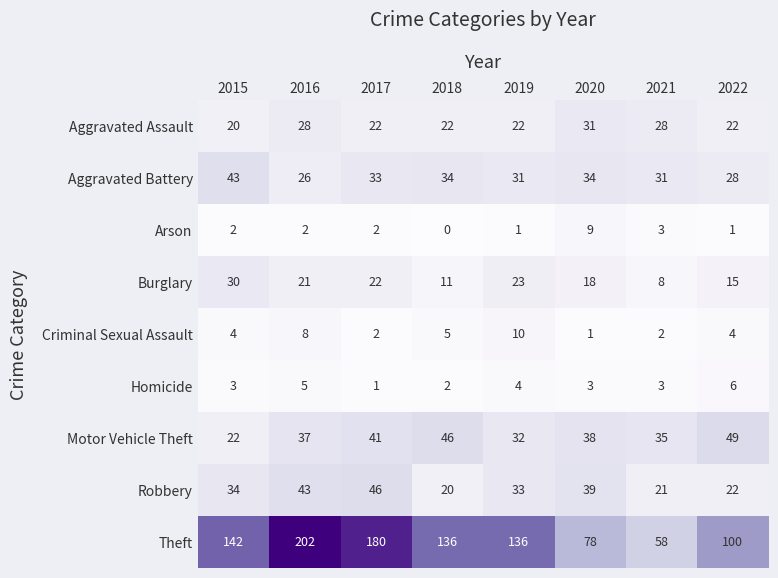

What is the difference between the highest and lowest values at 2015?

140